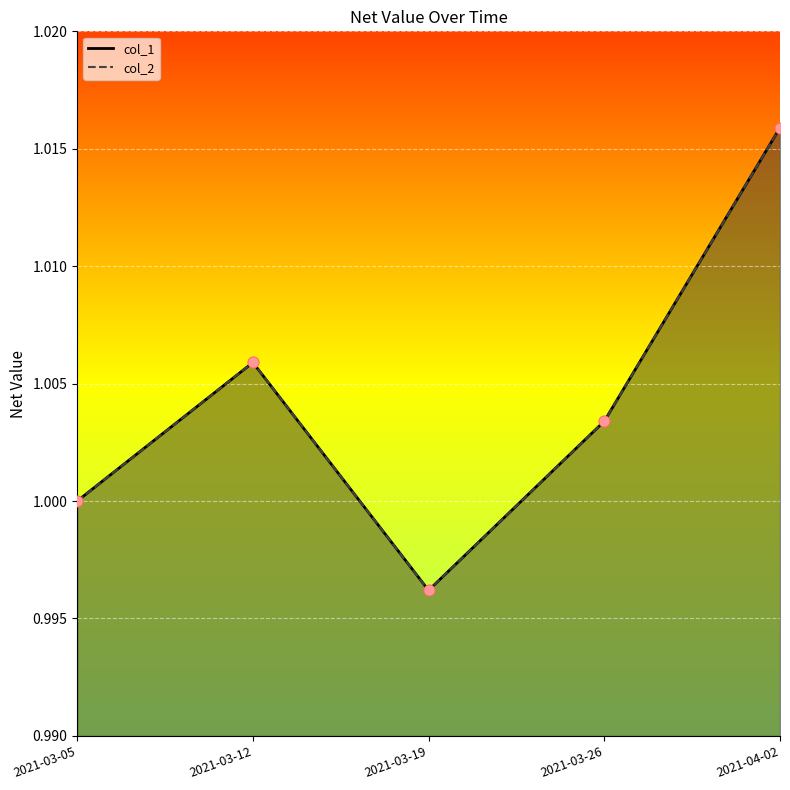

Which series has the widest spread of Y values?

col_1